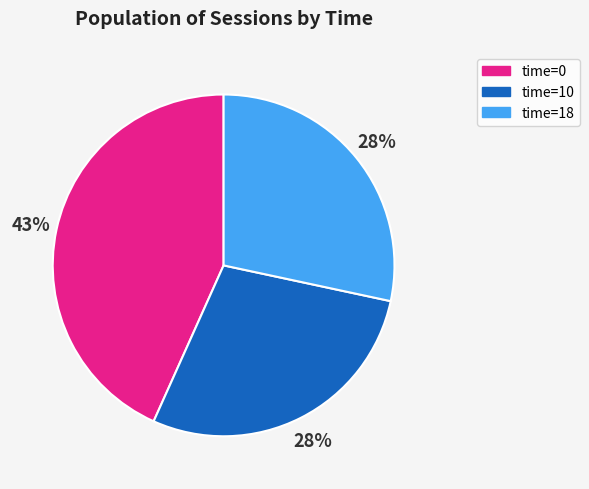

Is there a majority slice in this chart?

No